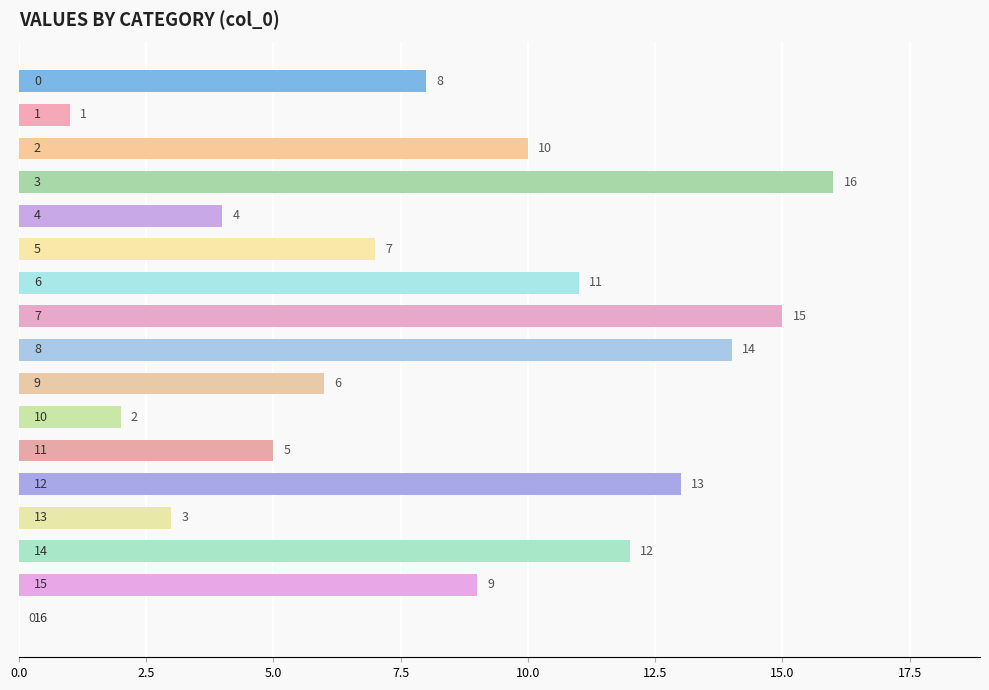

What is the sum of all values?

136